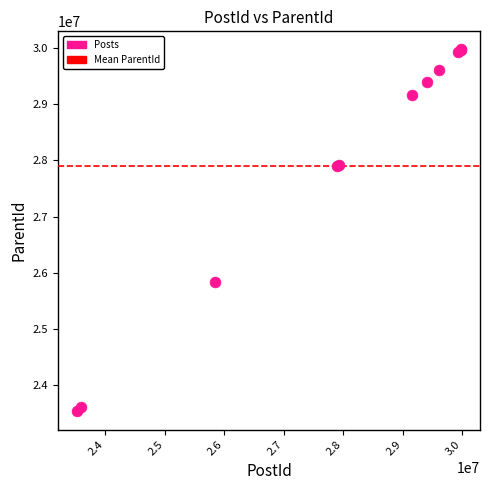

What Y value in the scatter plot is closest to 26752048?

25839356